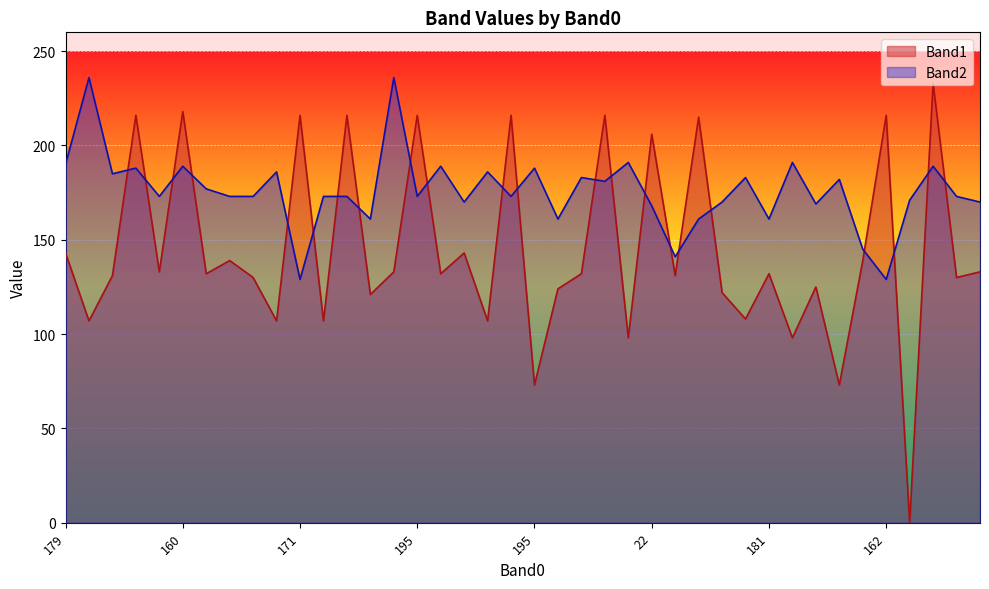

What is the value of the Band1 point at the 5th from the left?

133